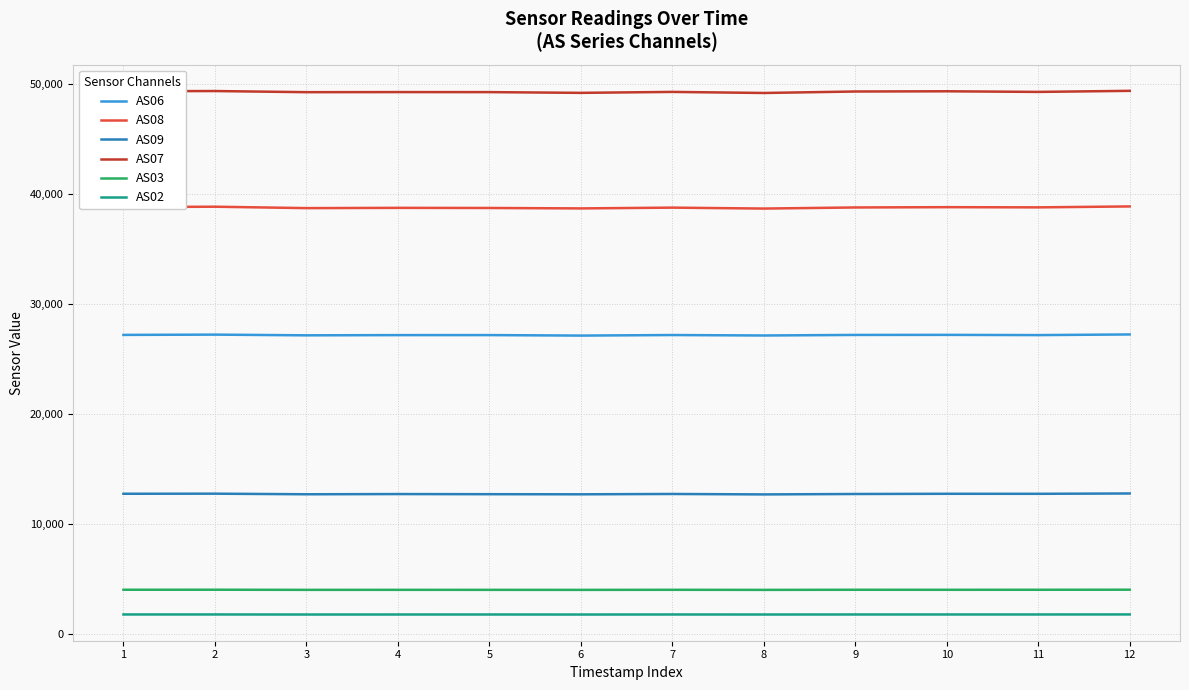

What is the smallest value displayed?

1749